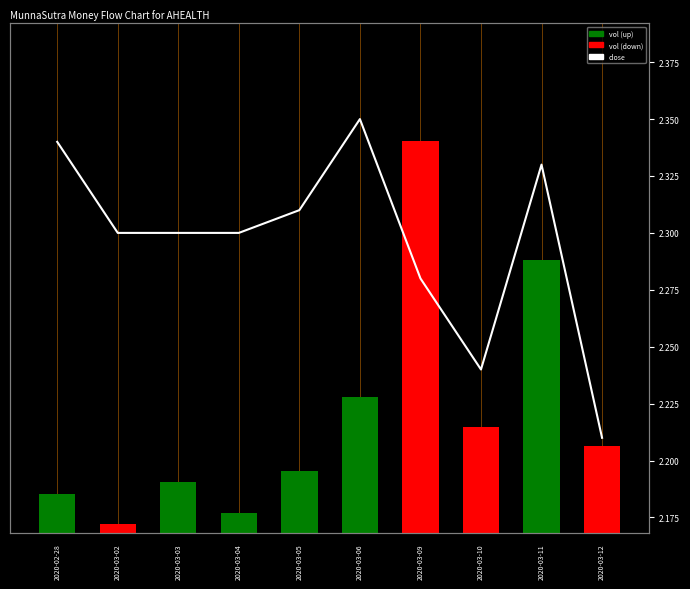

What position from the left is 2020-03-06?

6